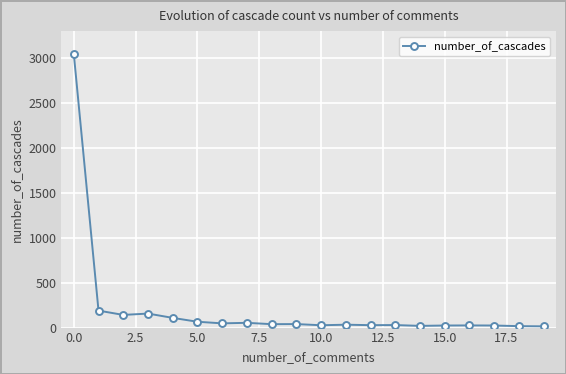

What is the difference between the maximum and second lowest values?

3032